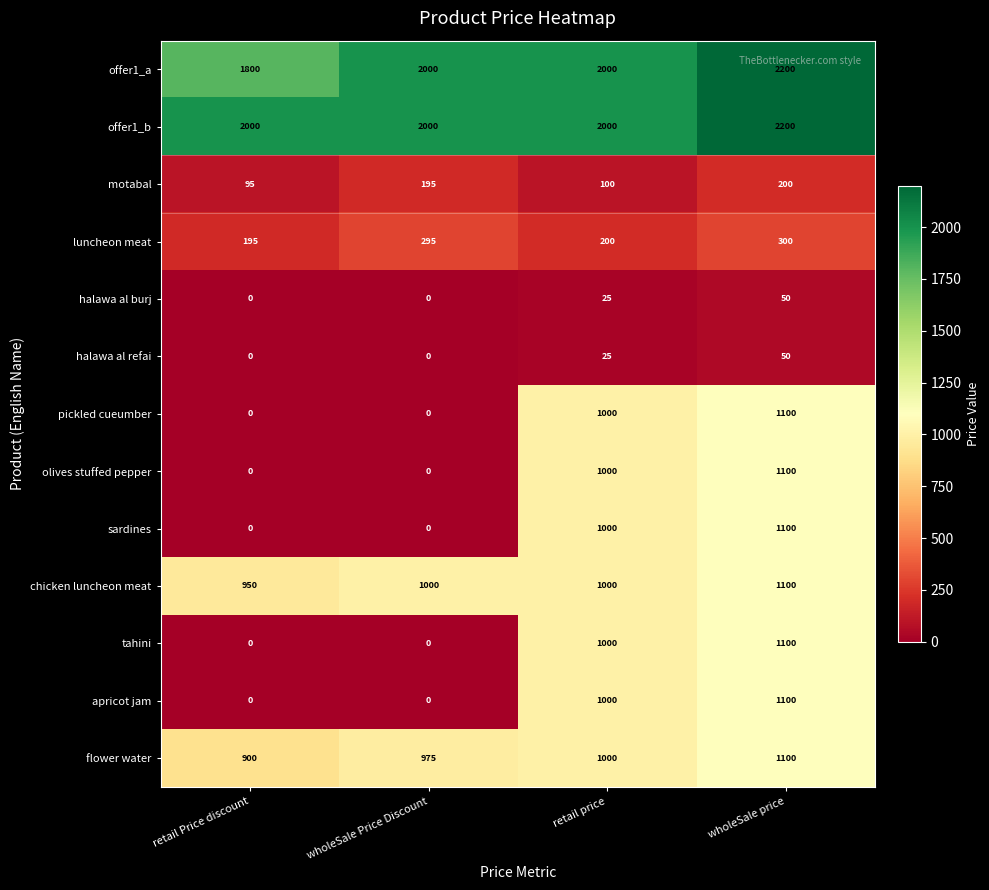

What is the difference between the highest and lowest values at retail Price discount?

2000